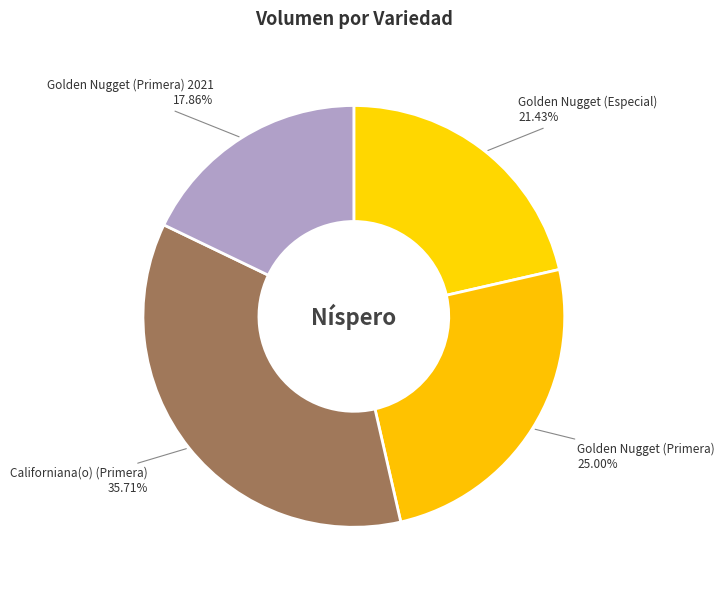

Does any single category account for the majority?

No